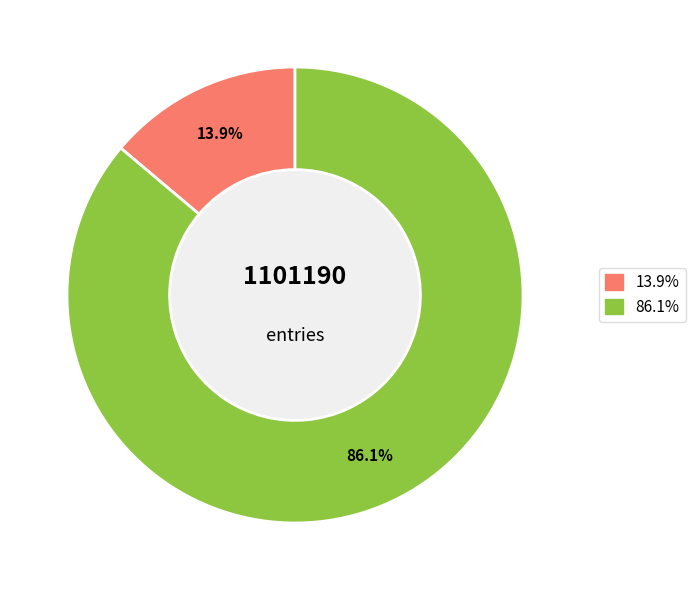

Does any single category account for the majority?

Yes